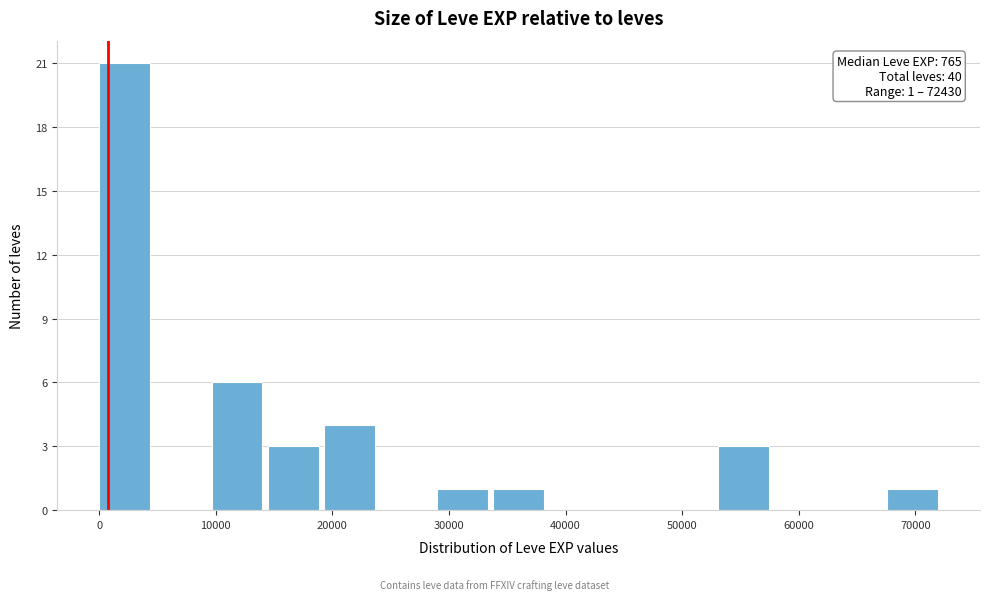

Over which range of the x-axis is the bar tallest?

0 to 5000